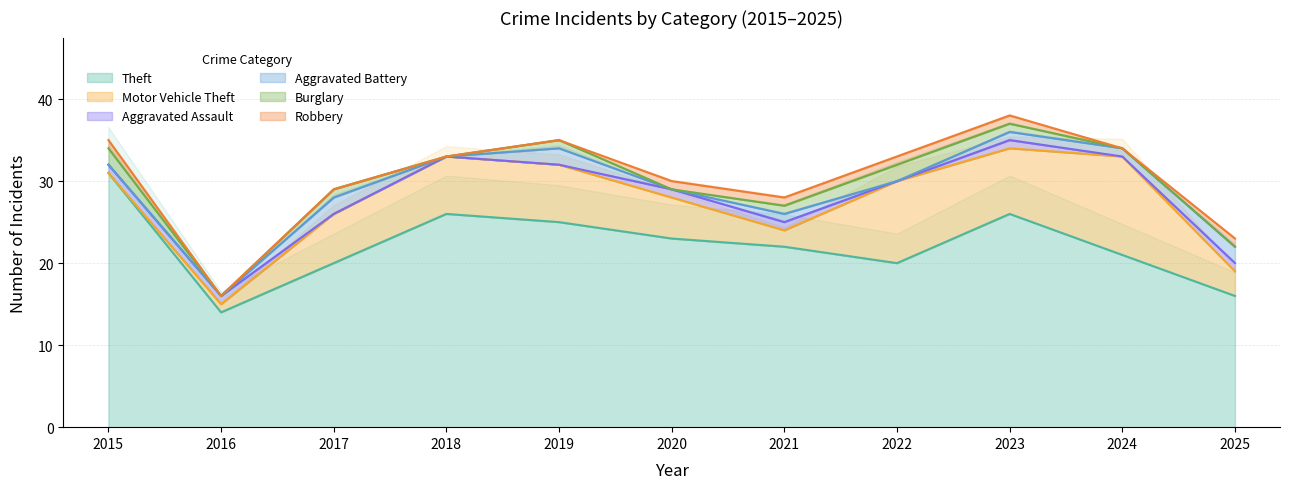

True or false: Theft has a value of 23 at 2020.

True